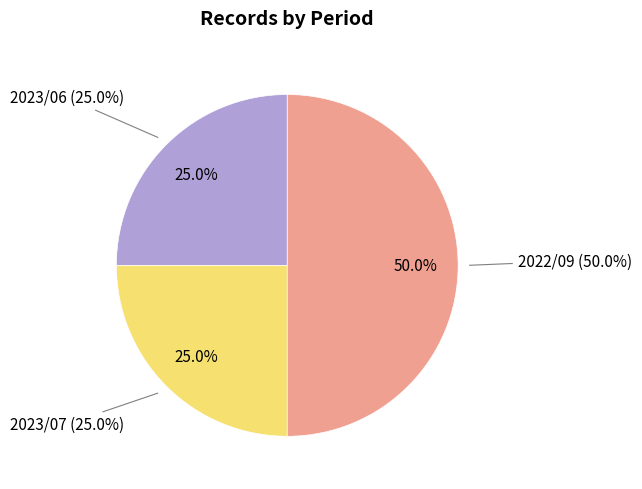

Is there a majority slice in this chart?

No